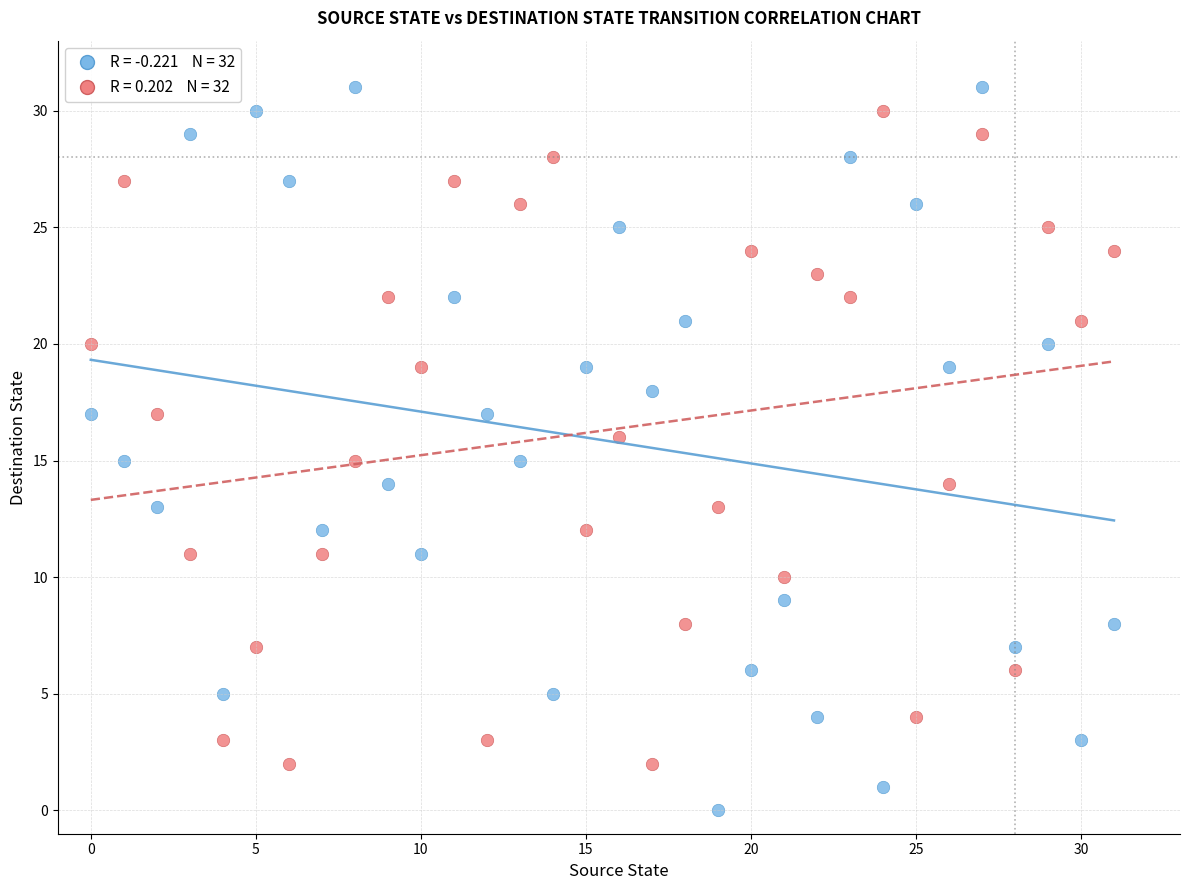

Across all data points, what is the range of Y values (max minus min)?

31